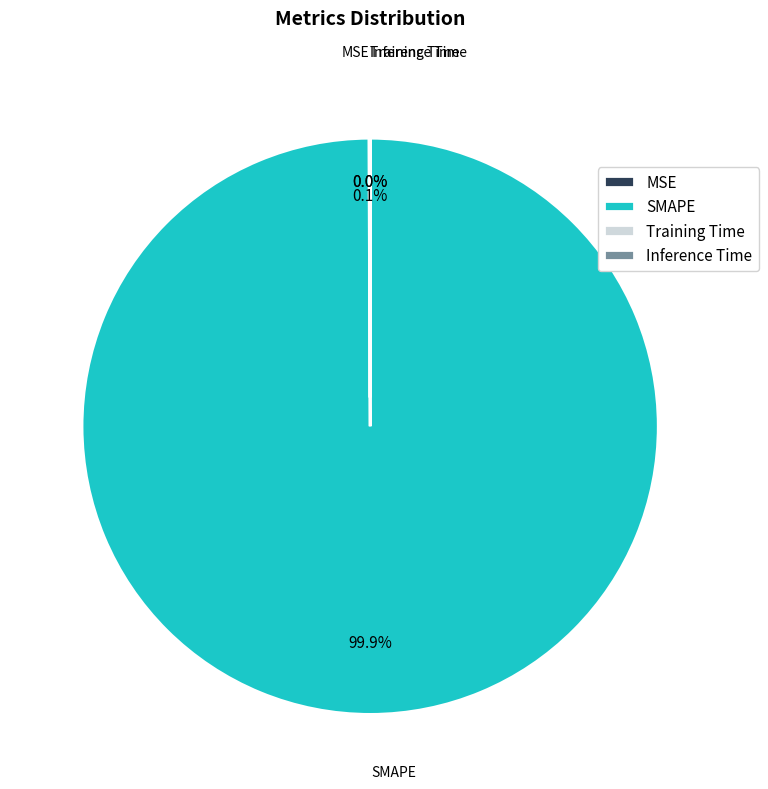

Is SMAPE the majority of the pie?

Yes